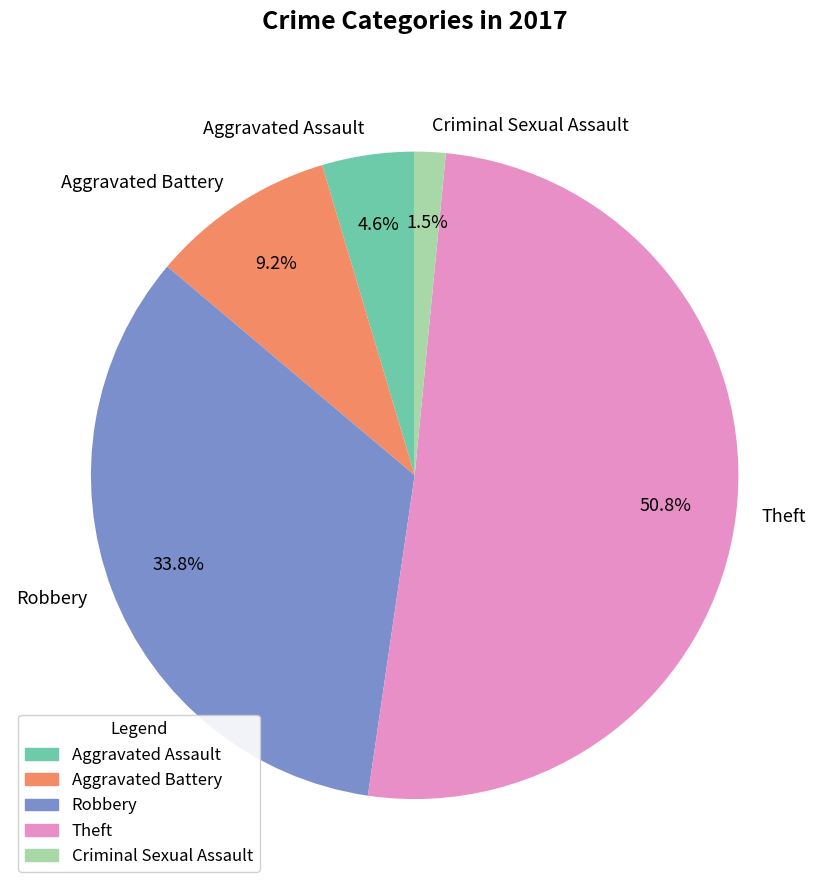

To the nearest percent, what percentage of the pie is Aggravated Battery?

9%